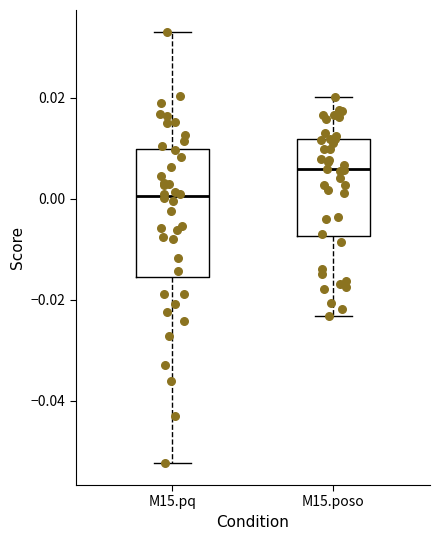

Which box has the lowest median line?

M15.pq